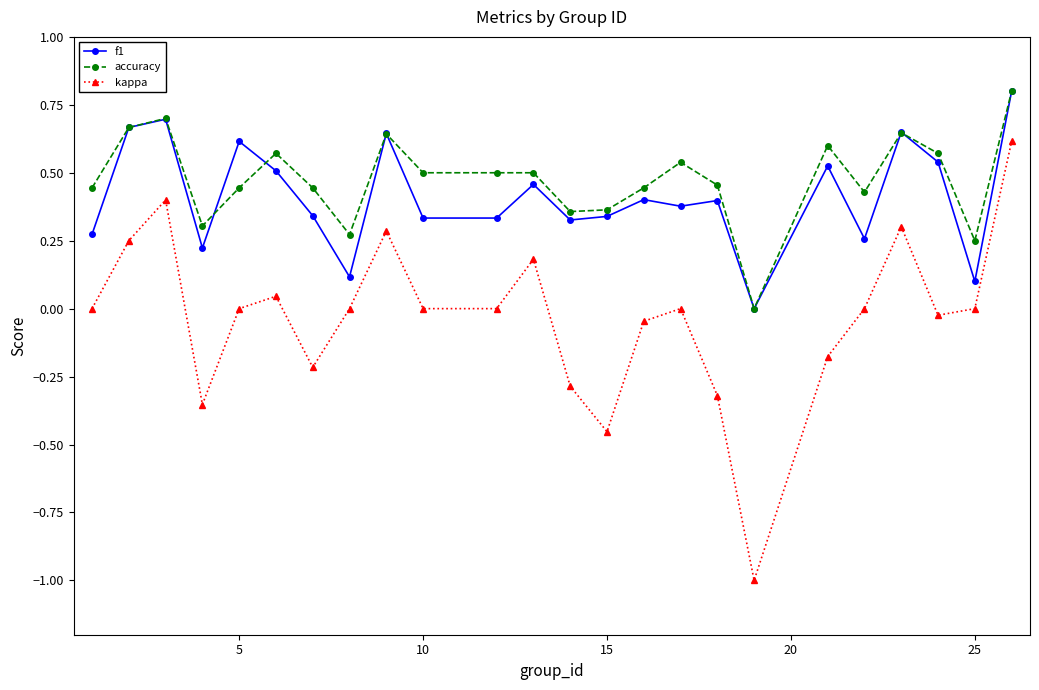

How many data points in f1 are above 0?

23